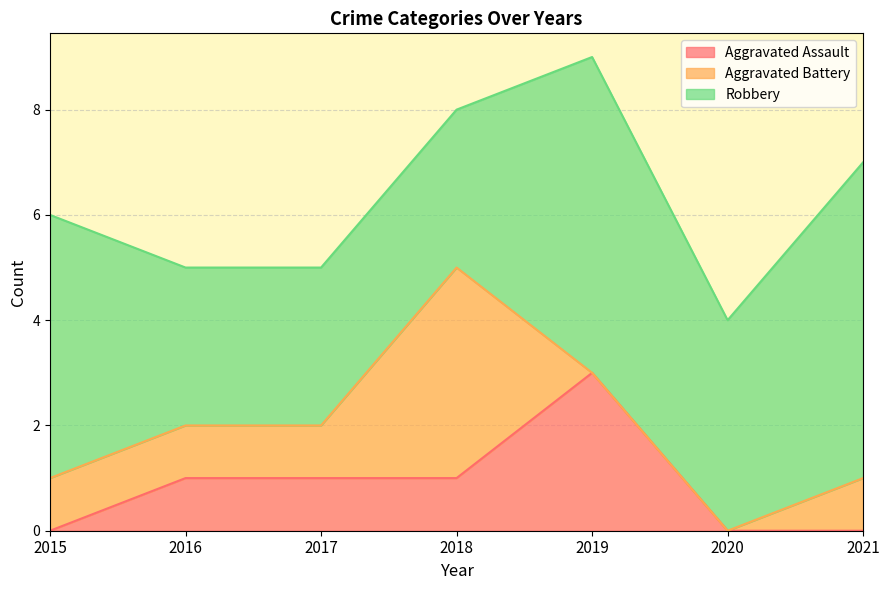

At which label is Aggravated Assault closest to 1?

2016